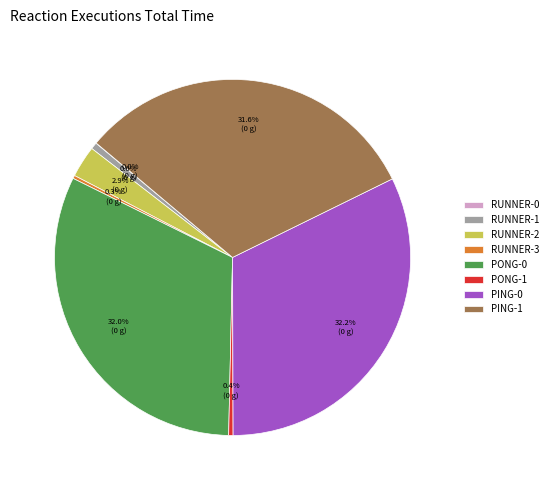

Combined, what portion of the pie is PONG-0 and PING-1?

63.6%